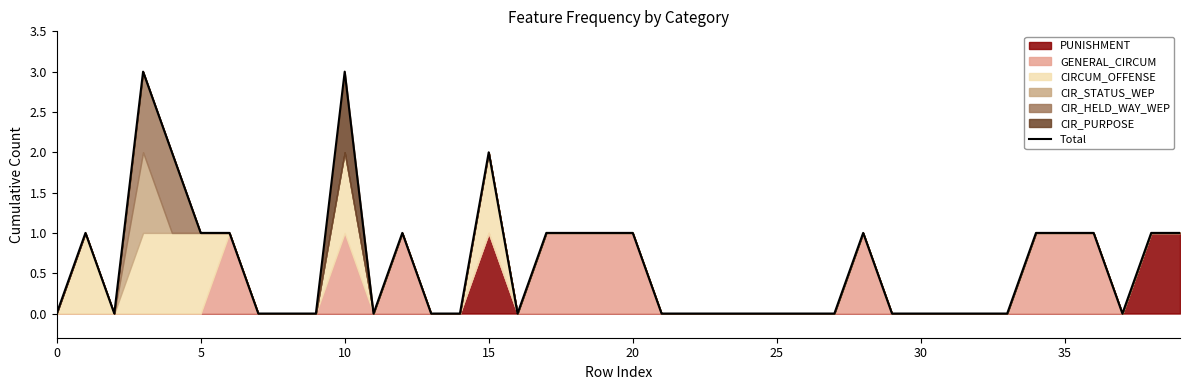

What is the sum of all values?

24